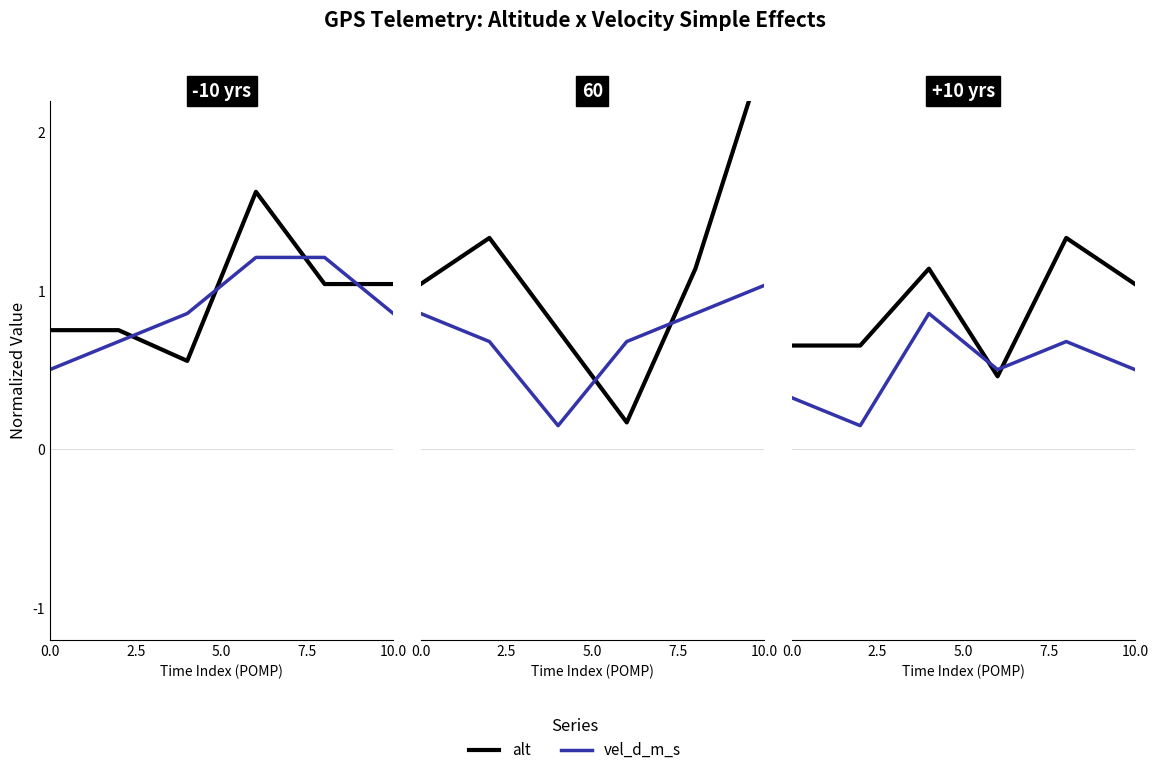

True or false: alt has more than 2 interior local peaks.

False